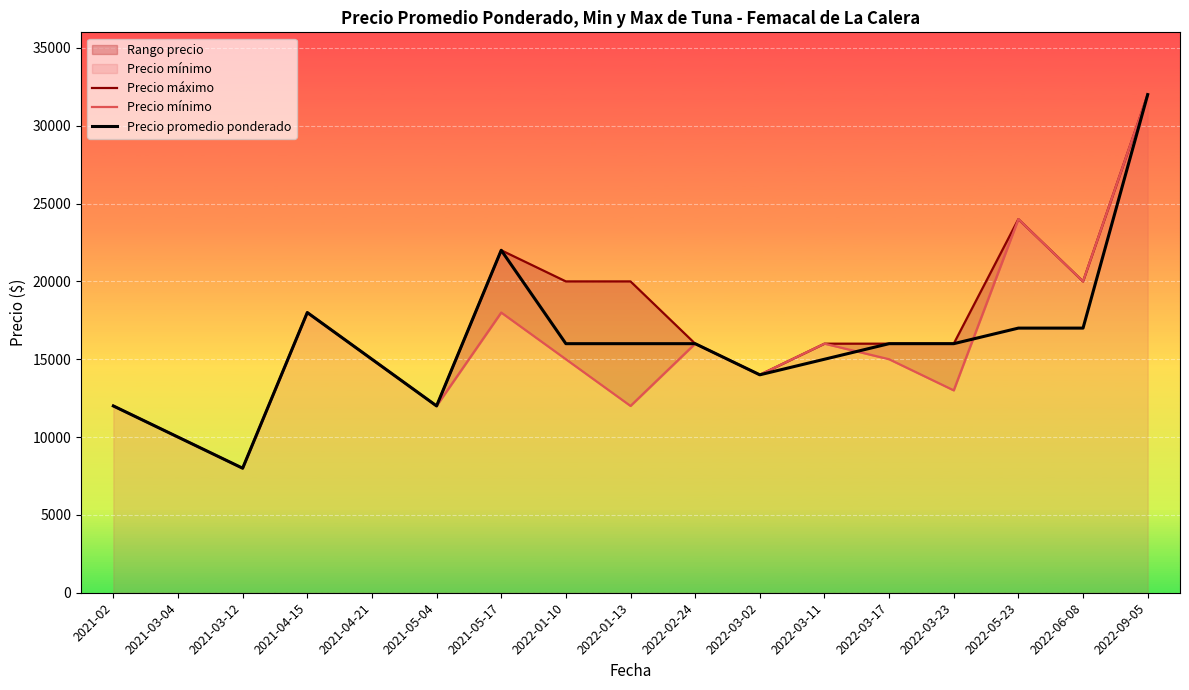

At which category does Precio mínimo reach its first local valley?

2021-03-12